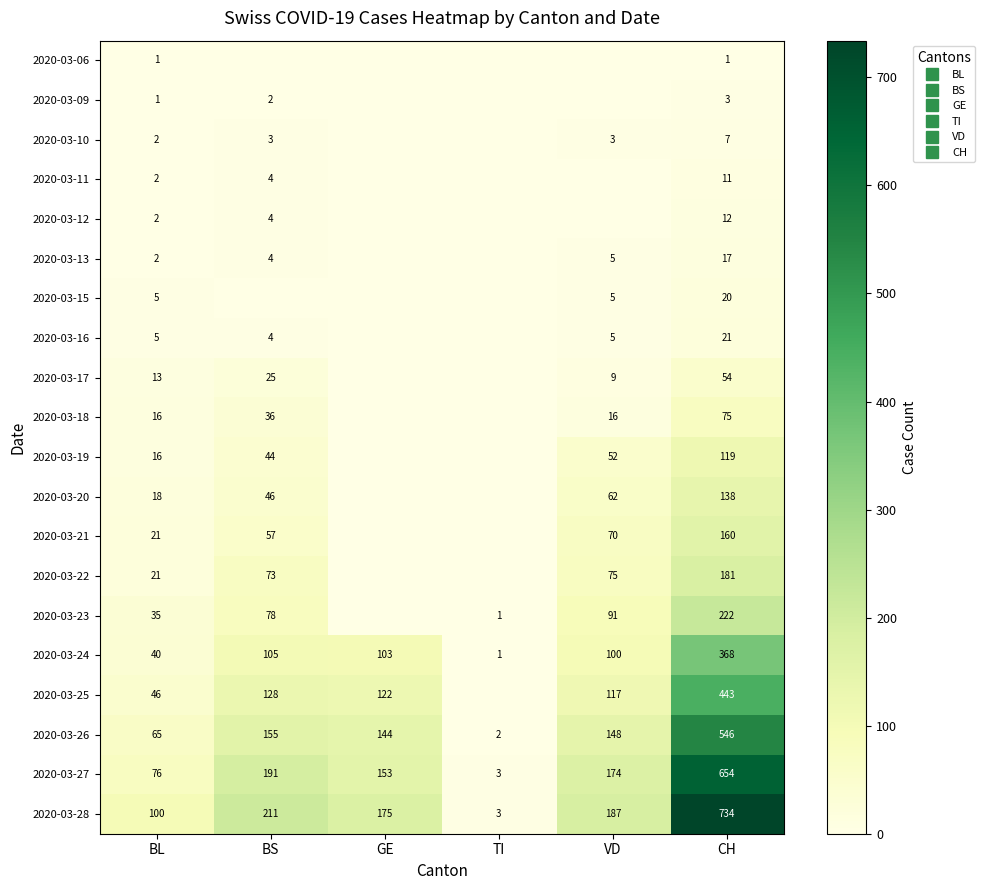

What is the approximate value of 2020-03-16 at CH, to the nearest 5?

20